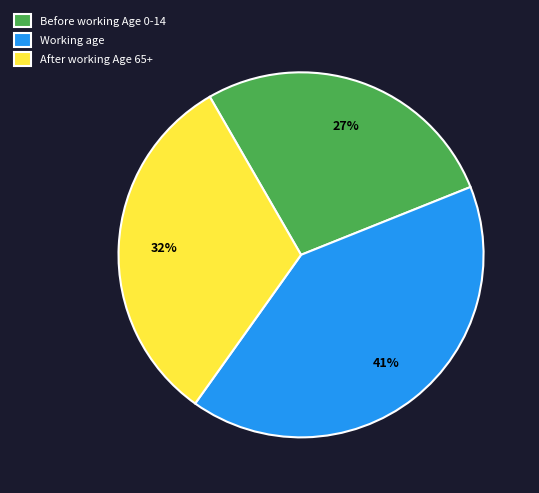

Is there any slice that represents more than half of the pie?

No